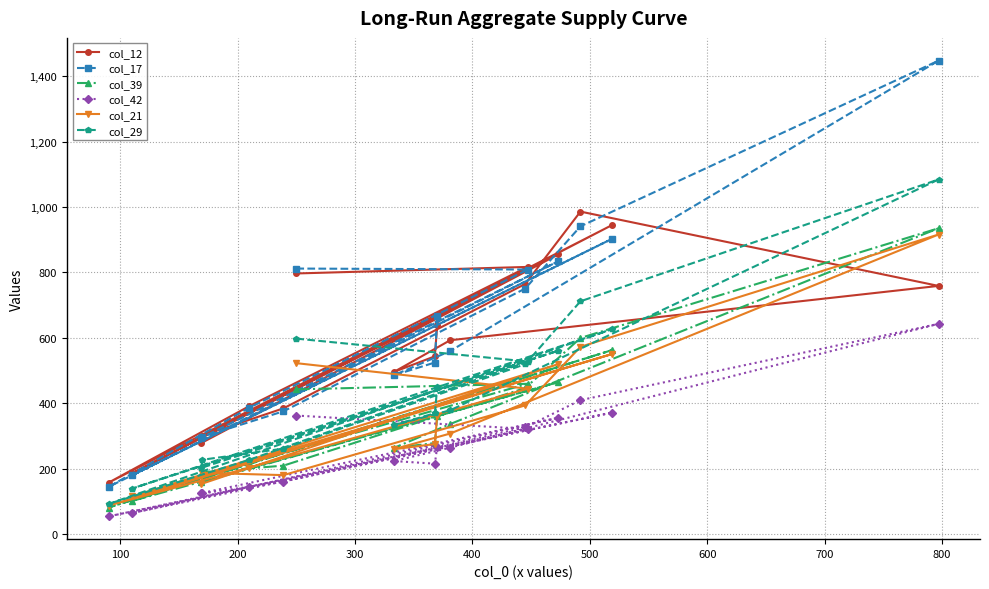

Which series has the widest spread of values?

col_17